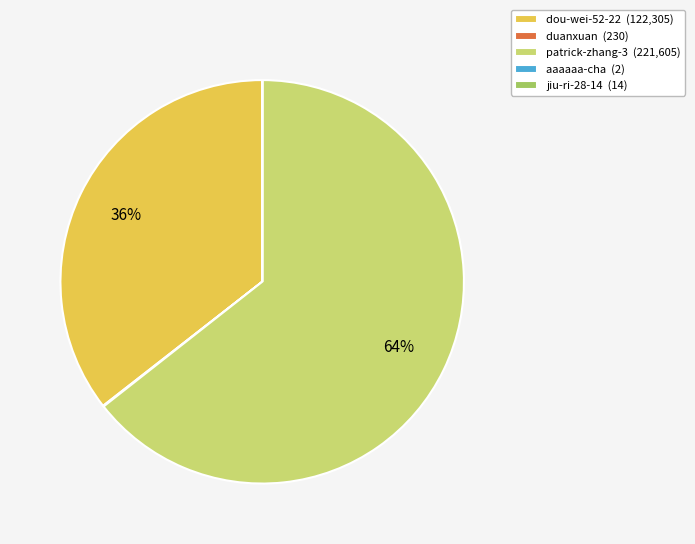

Is there any slice that represents more than half of the pie?

Yes